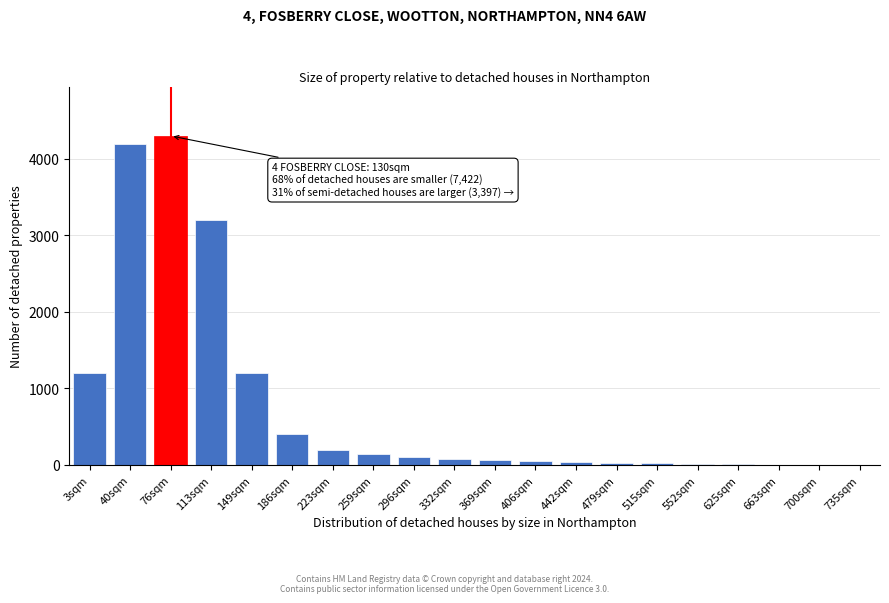

What is the maximum value shown in the chart?

4300